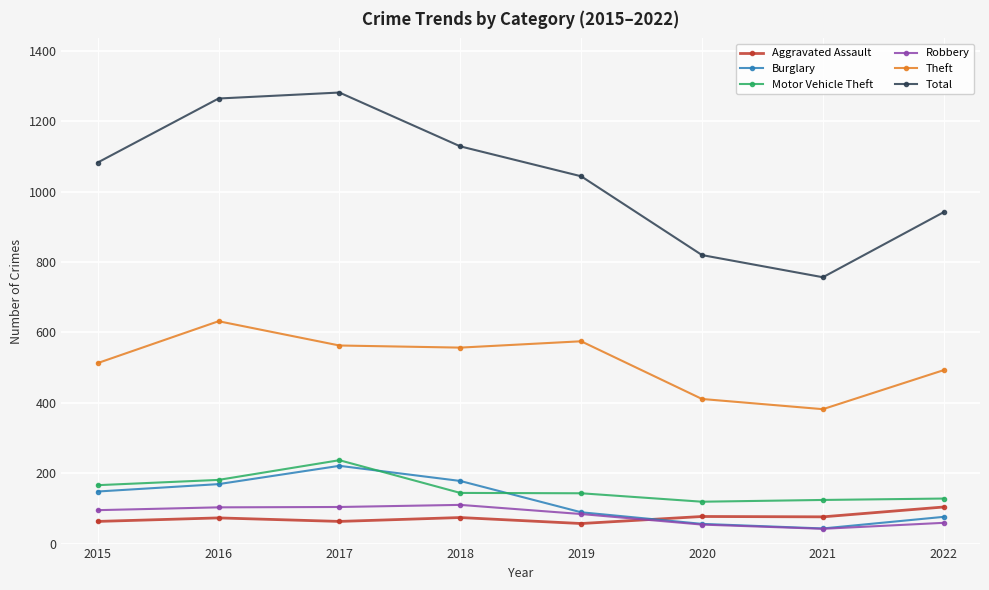

At which label is Total closest to 1019?

2019